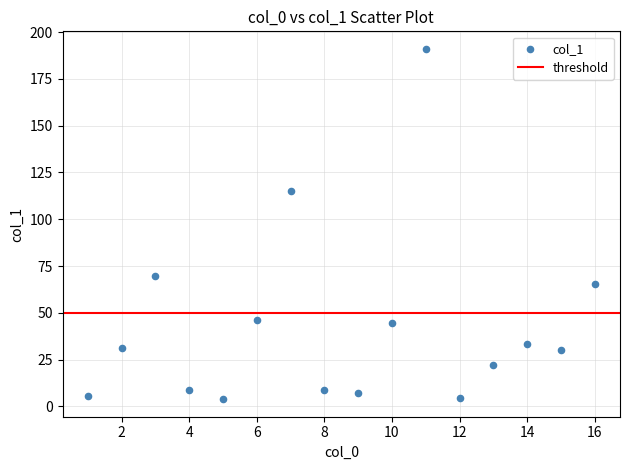

What Y value in the scatter plot is closest to 97?

115.0